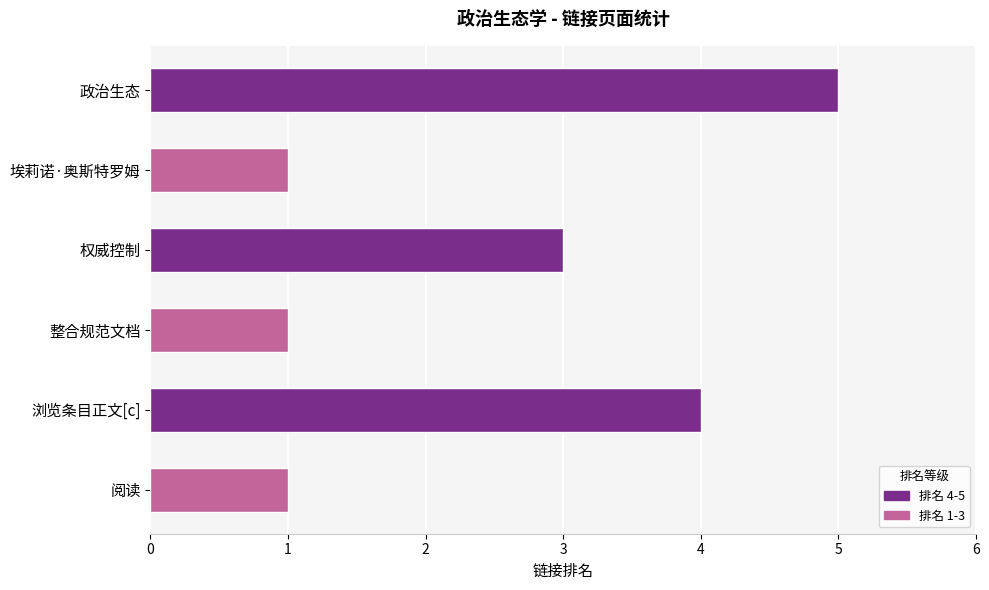

Is it true that the value at 浏览条目正文[c] is 4?

True